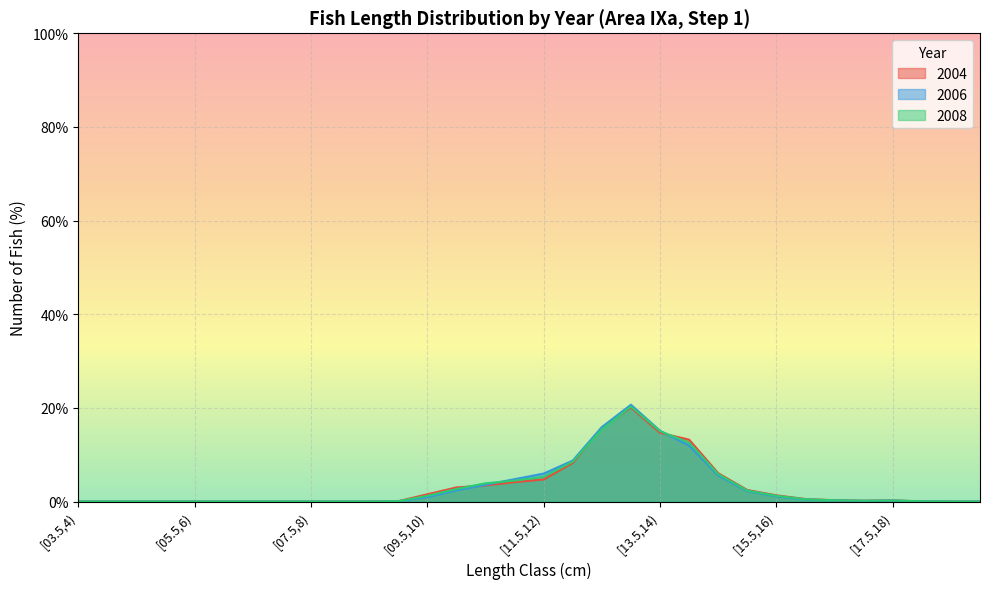

How many interior local valleys does the 2006 series have?

1